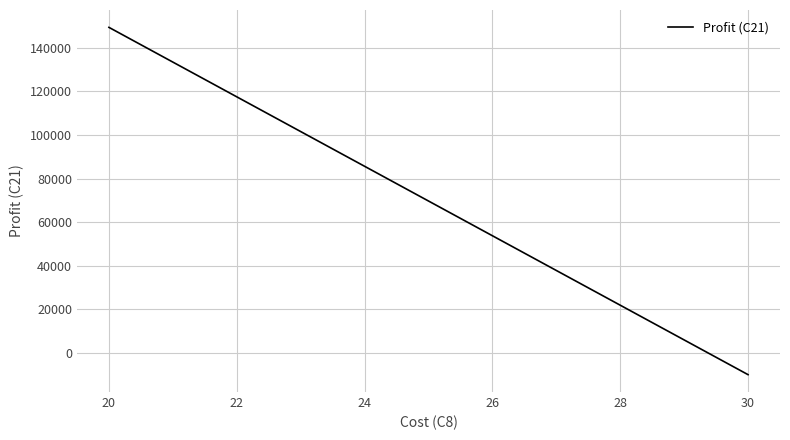

What is the greatest value displayed?

149474.4